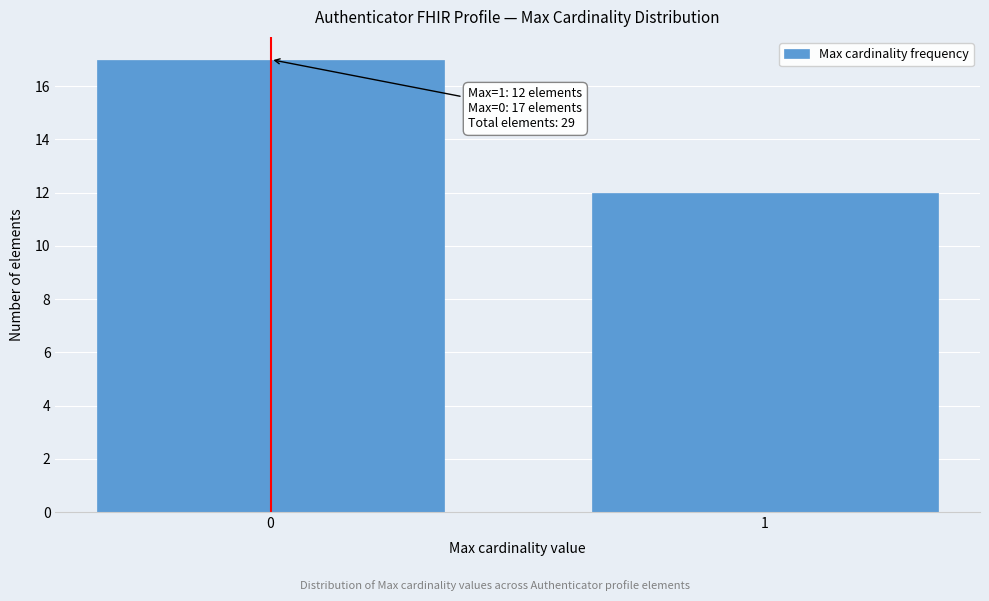

Reading left to right, list all the values displayed in this chart.

17	12